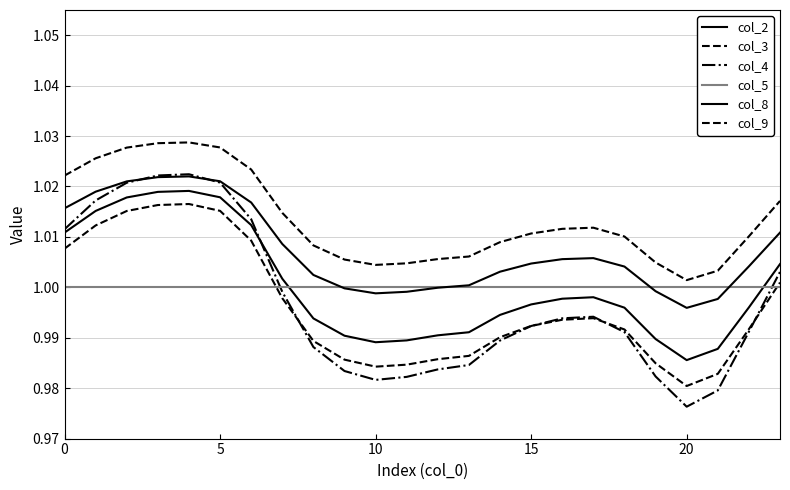

True or false: col_2 and col_9 cross at least once.

False